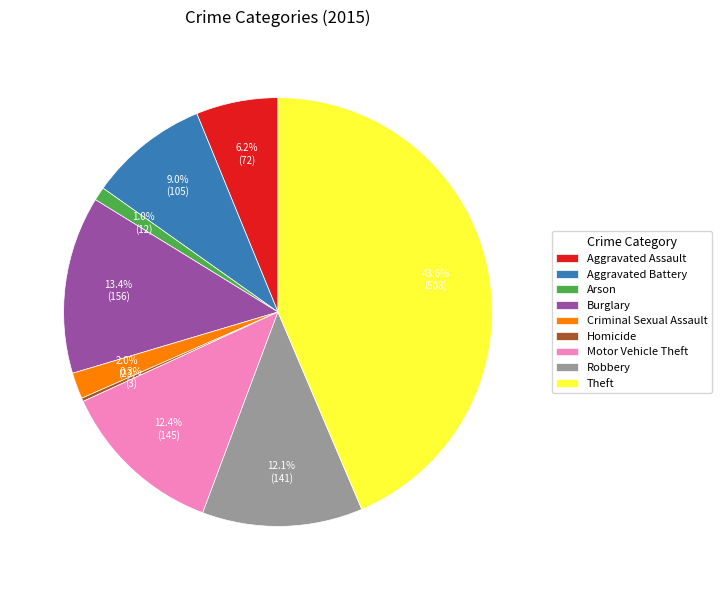

Between Aggravated Assault and Motor Vehicle Theft, which is larger?

Motor Vehicle Theft